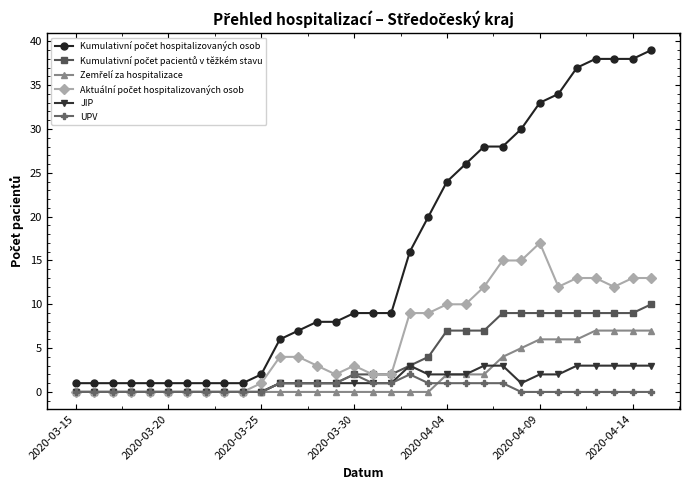

True or false: JIP has more than 0 points higher than both neighbors.

True